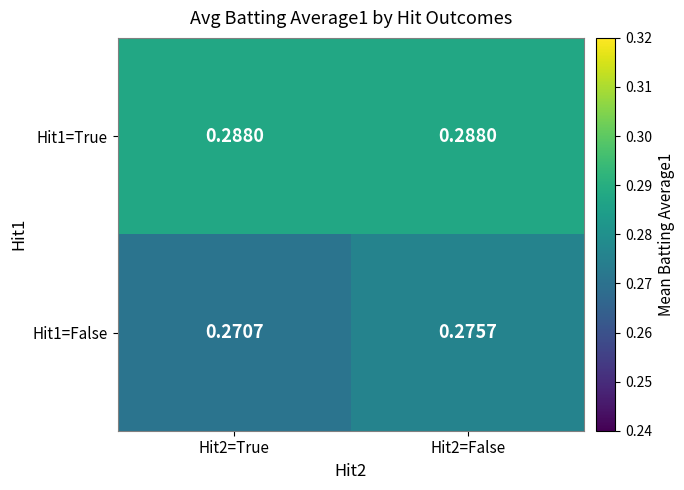

How many series are shown in this chart?

2